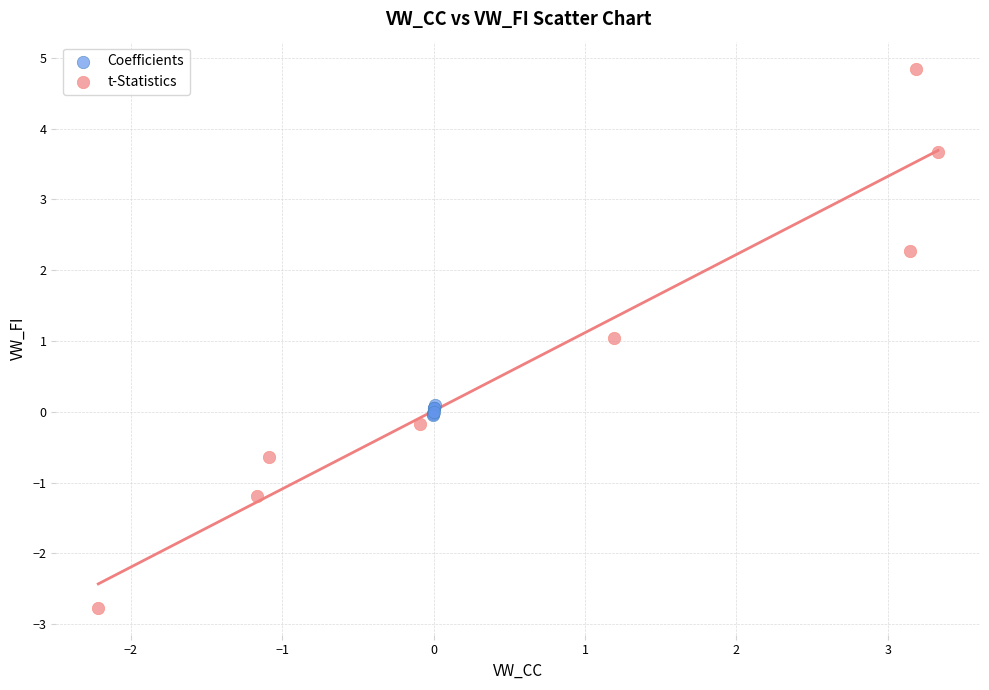

What are all the series names shown in the legend?

Coefficients, t-Statistics